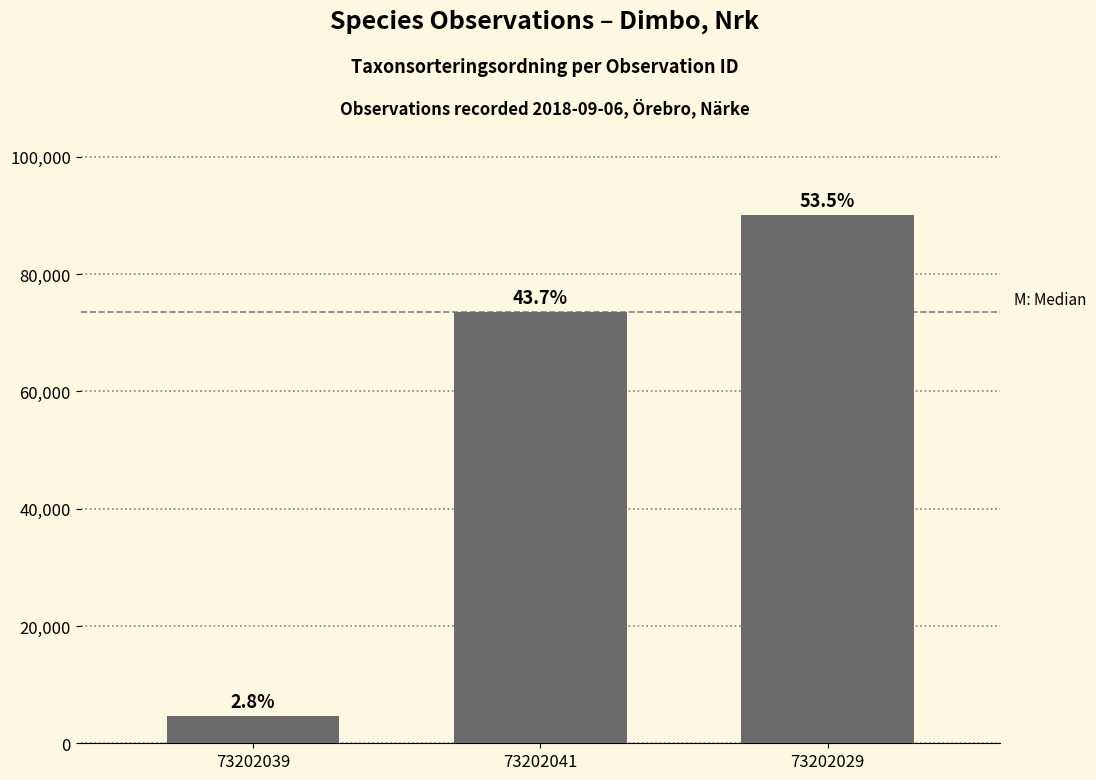

Read the value at 73202029, to the nearest 100.

90100